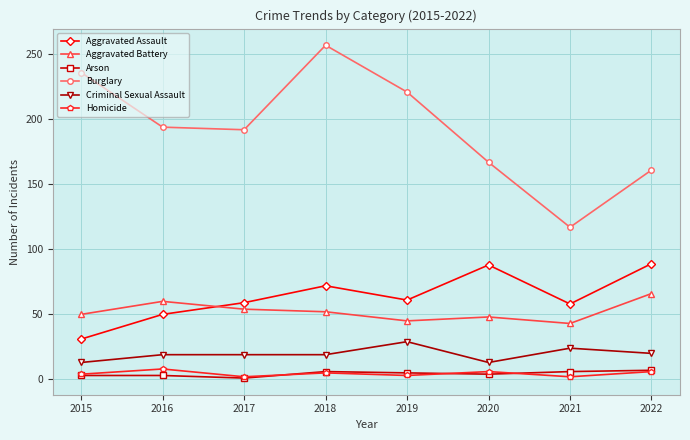

What is the difference between the highest and lowest values at 2018?

252